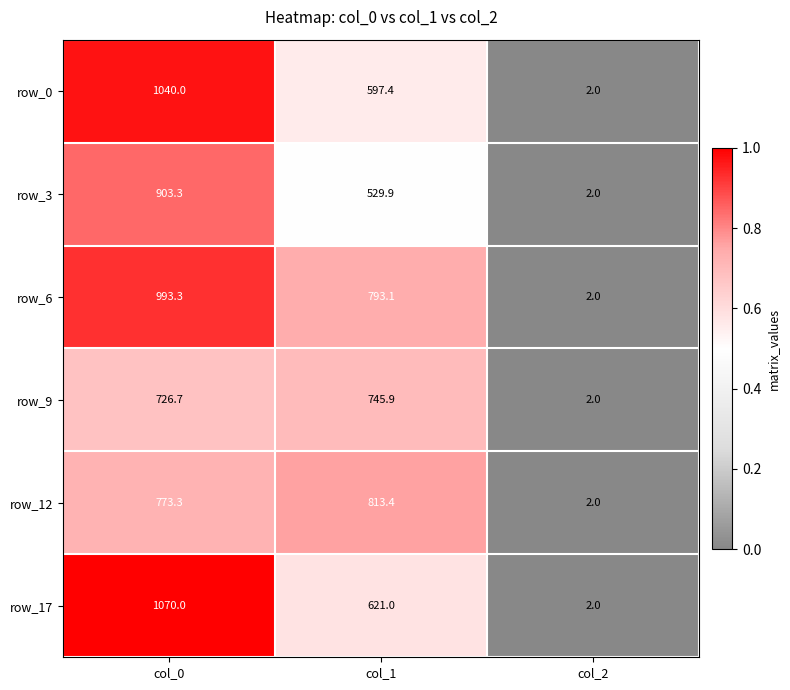

At which category is the sum across all series the highest?

col_0